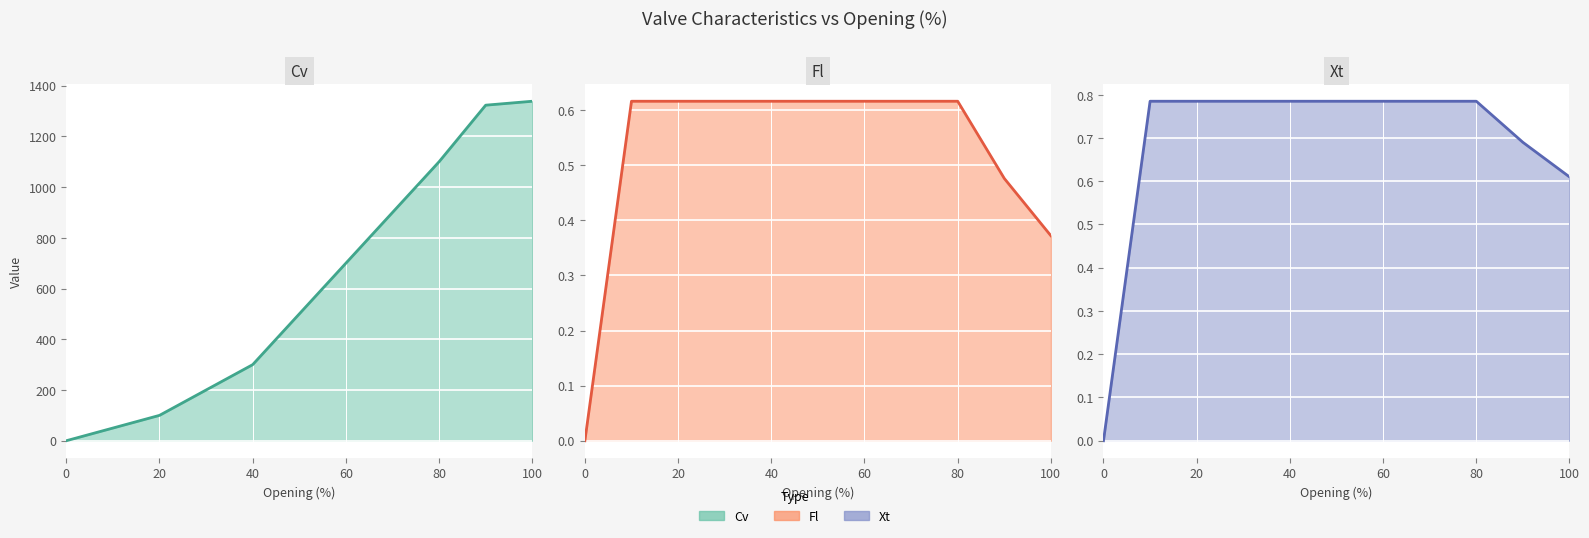

Which series has the largest range (max minus min)?

Cv